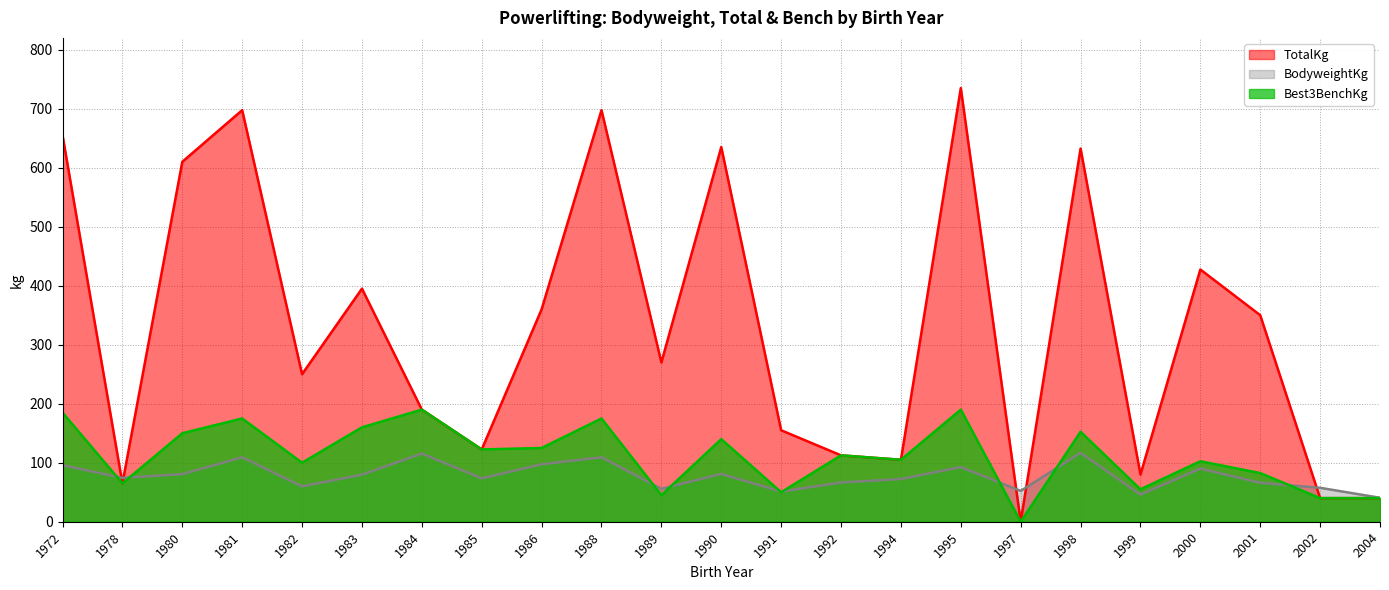

How many interior local peaks does the TotalKg series have?

7